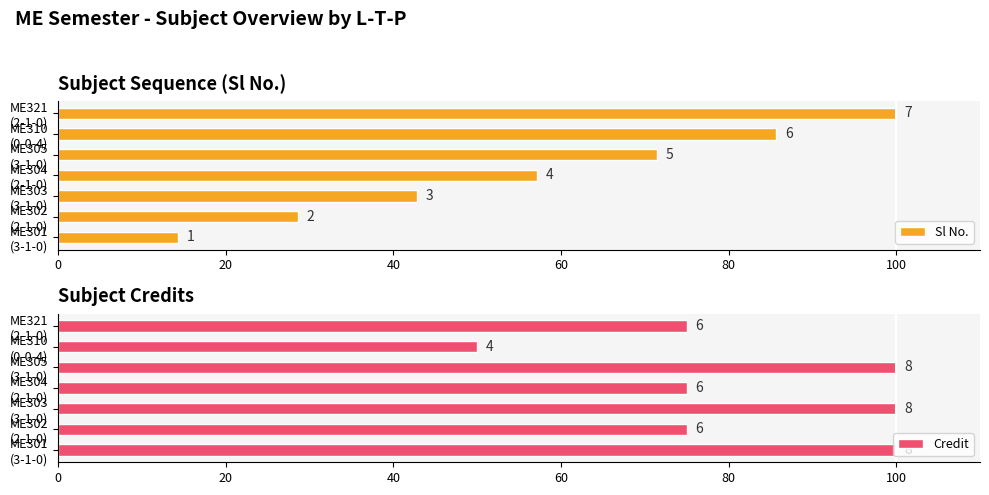

What value does the Sl No. series have at ME305 (3-1-0)?

71.4